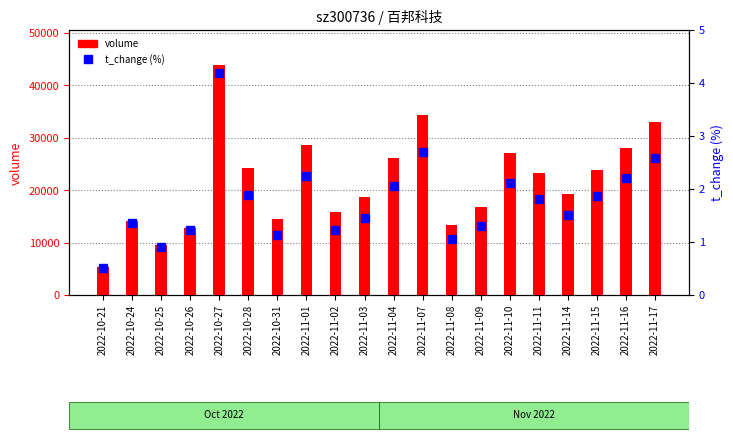

At which label does t_change first exceed 1?

2022-10-24